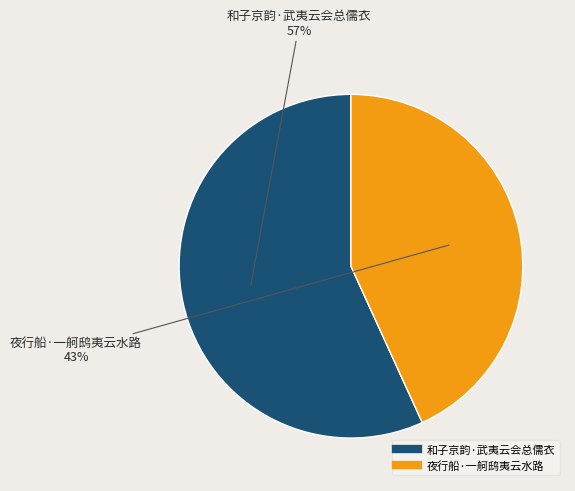

Which slice is the smallest?

夜行船·一舸鸱夷云水路